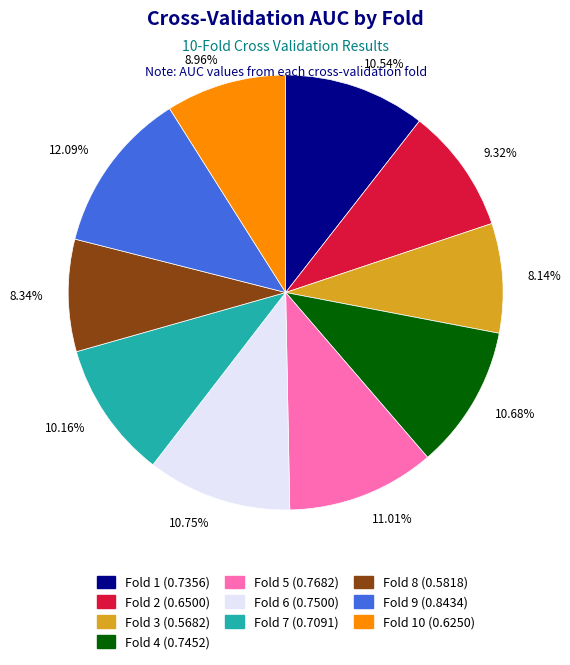

Is there any slice that represents more than half of the pie?

No